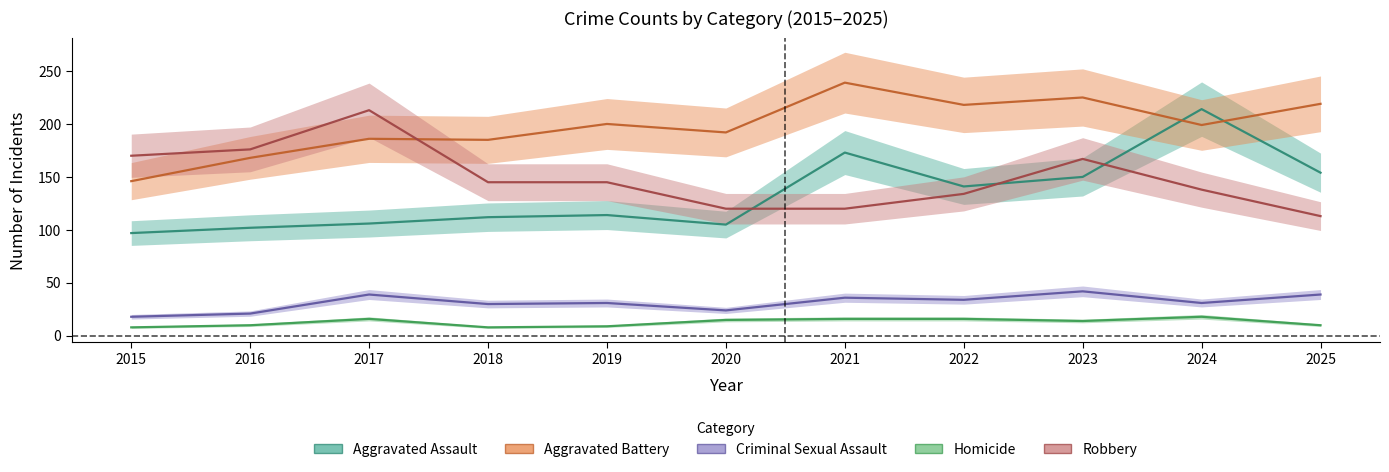

What is the value of the Aggravated Battery point at the 3rd from the left?

186